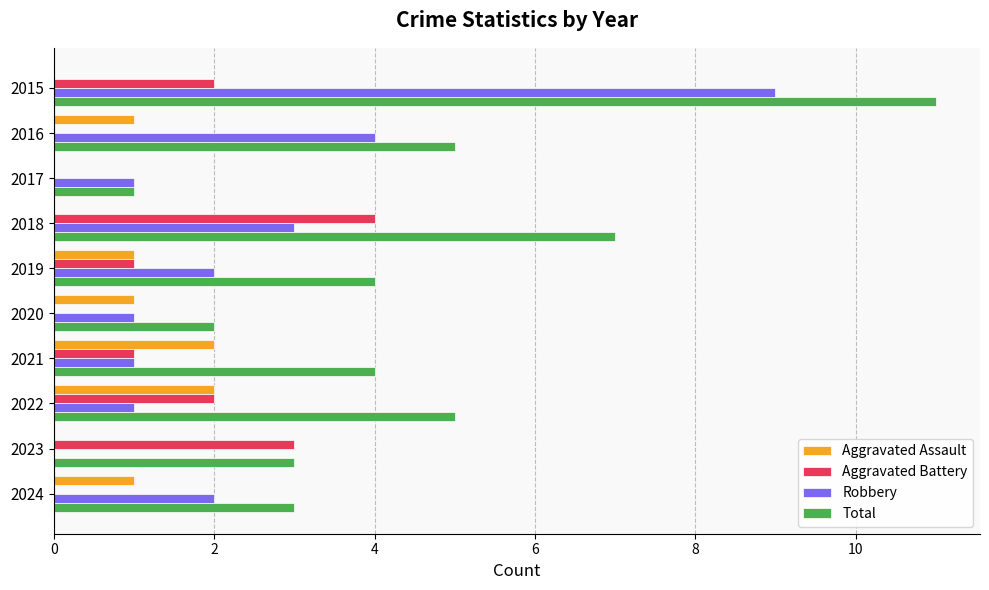

What value does the Robbery series have at 2018?

3